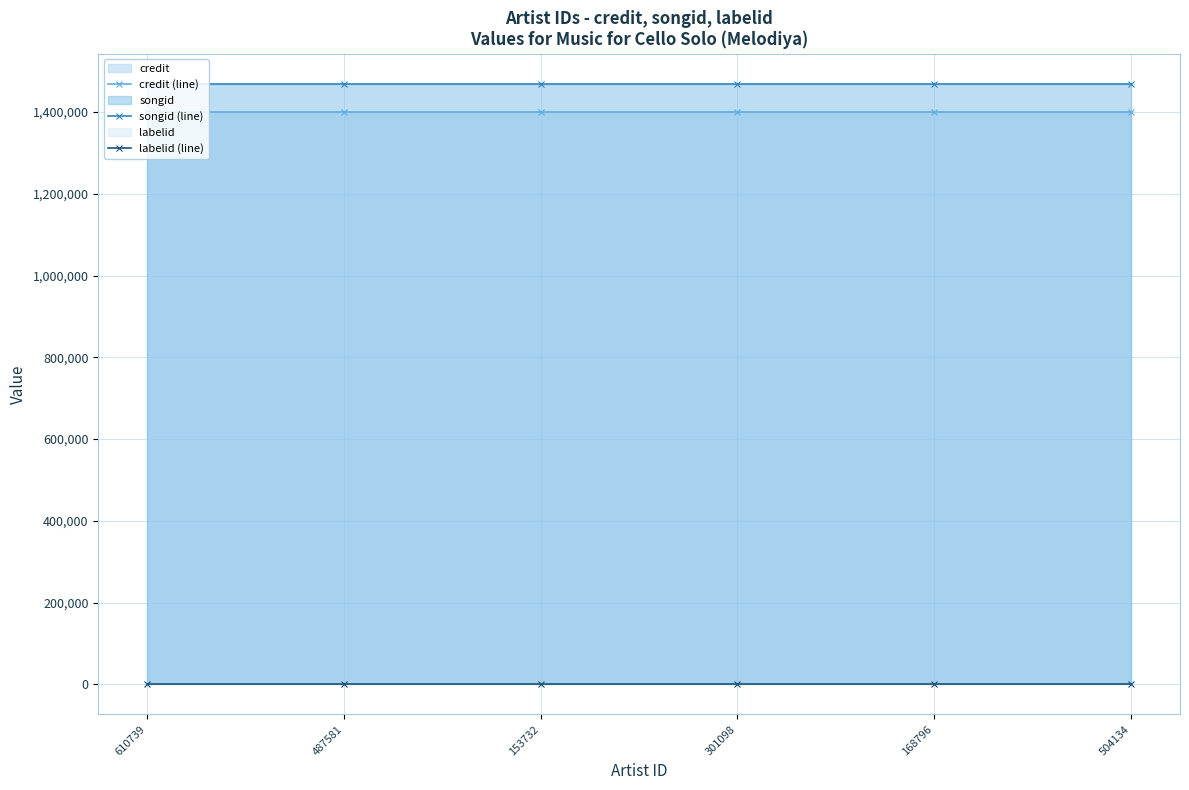

What position from the left is 504134?

6